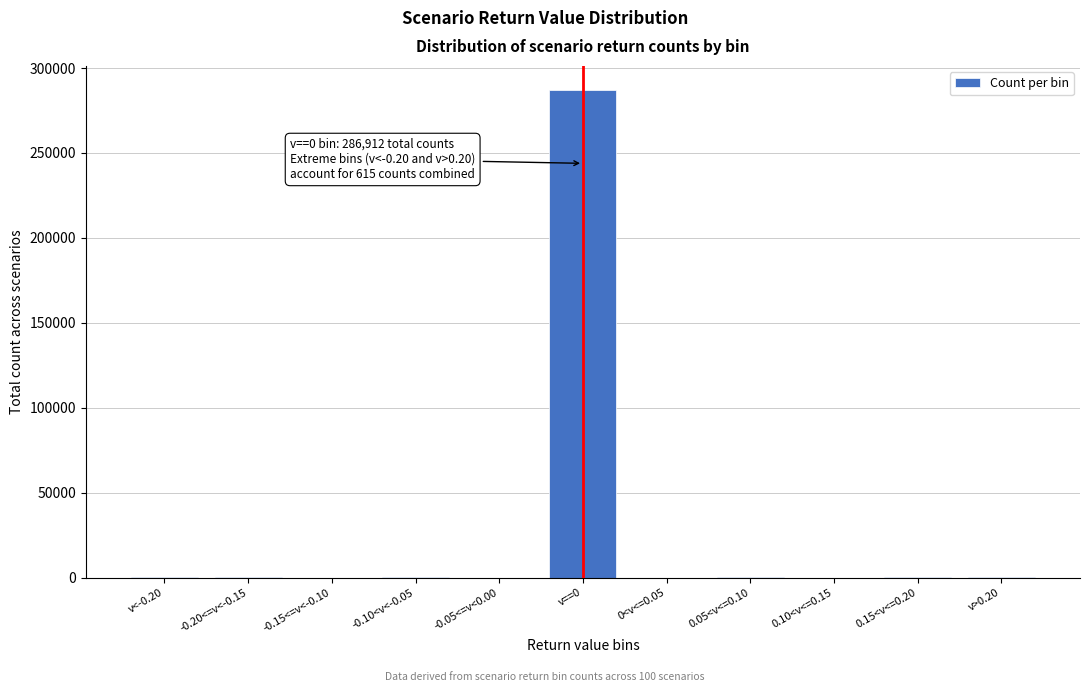

What is the sum of all values?

287747